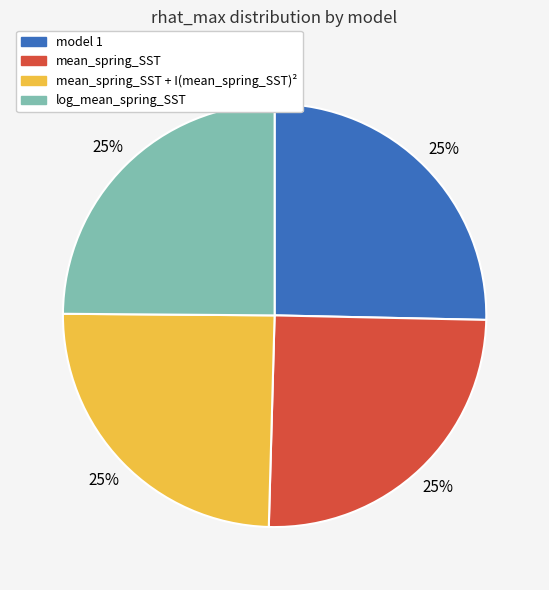

Does any single category account for the majority?

No